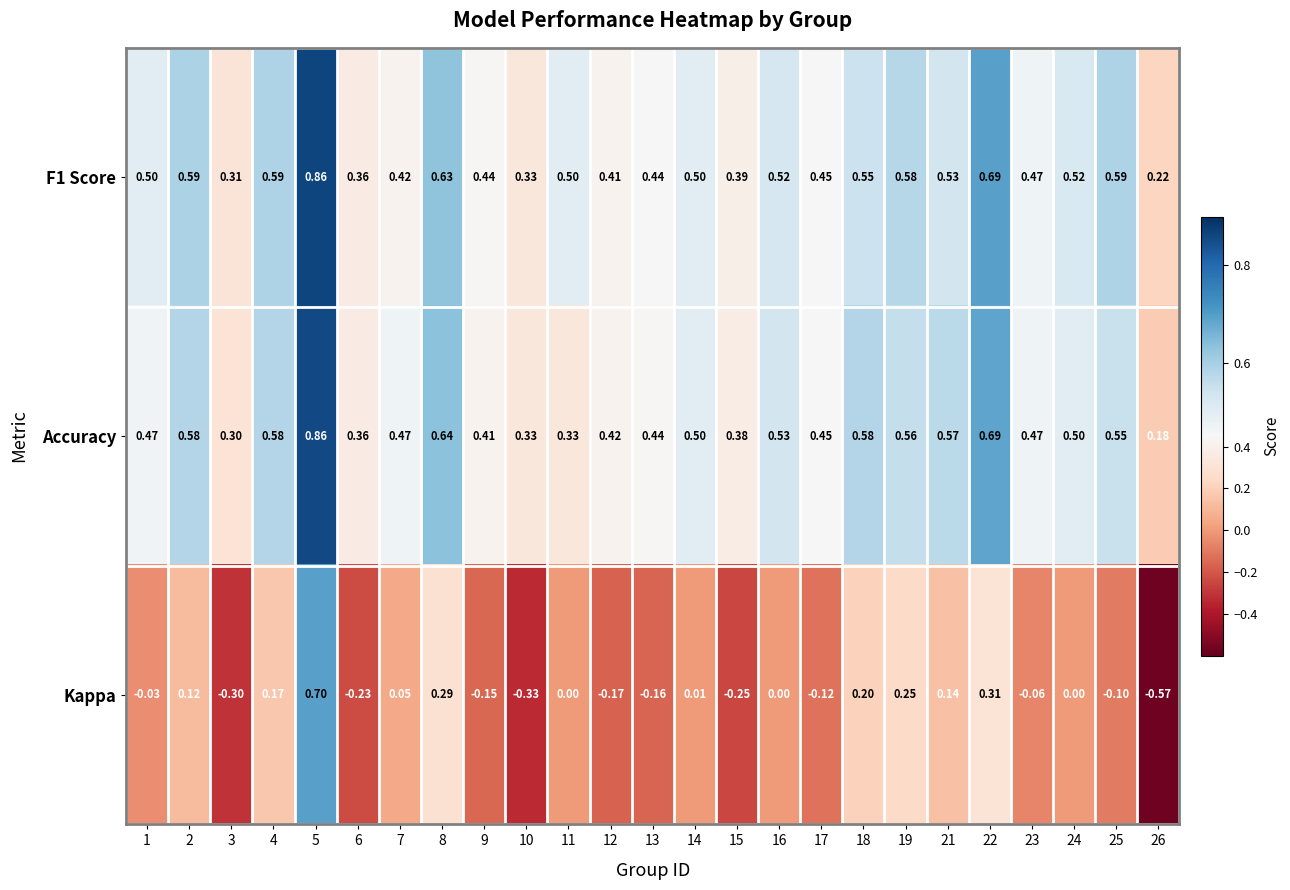

Which series has the widest spread of values?

Kappa